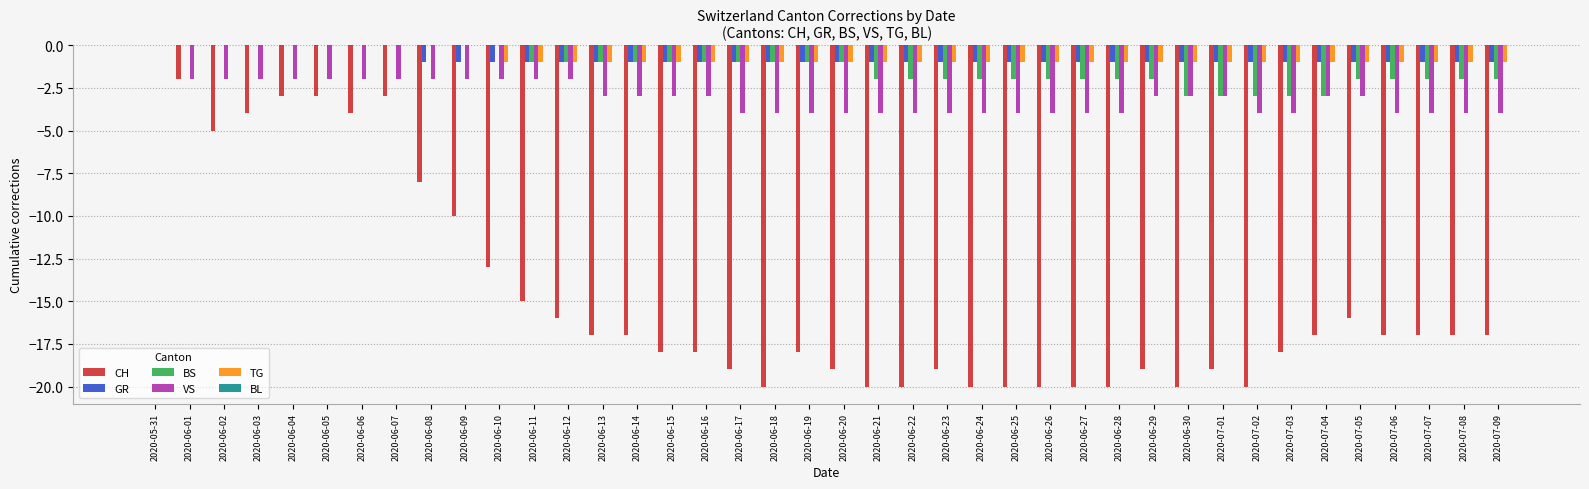

The GR series shows 0 at 2020-06-11. True or false?

False